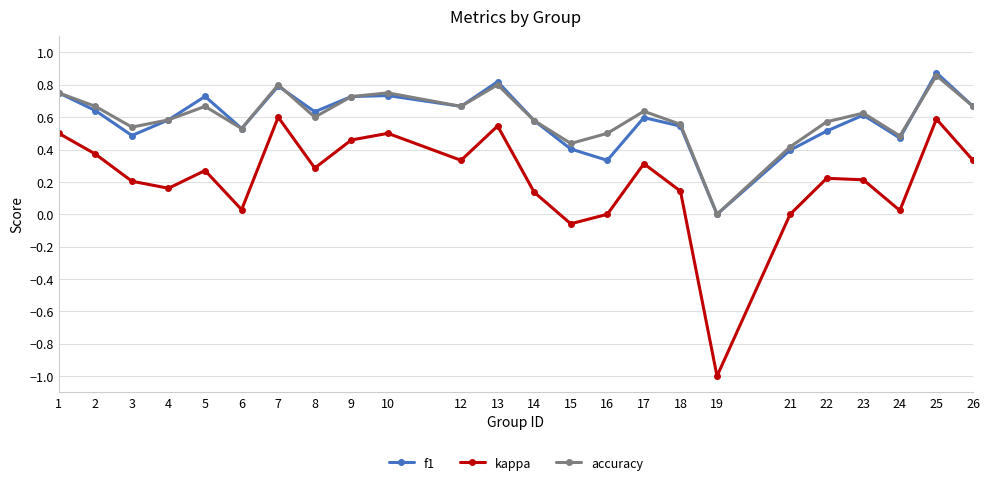

Is the value of f1 at 23 greater than the value of accuracy at 26?

No